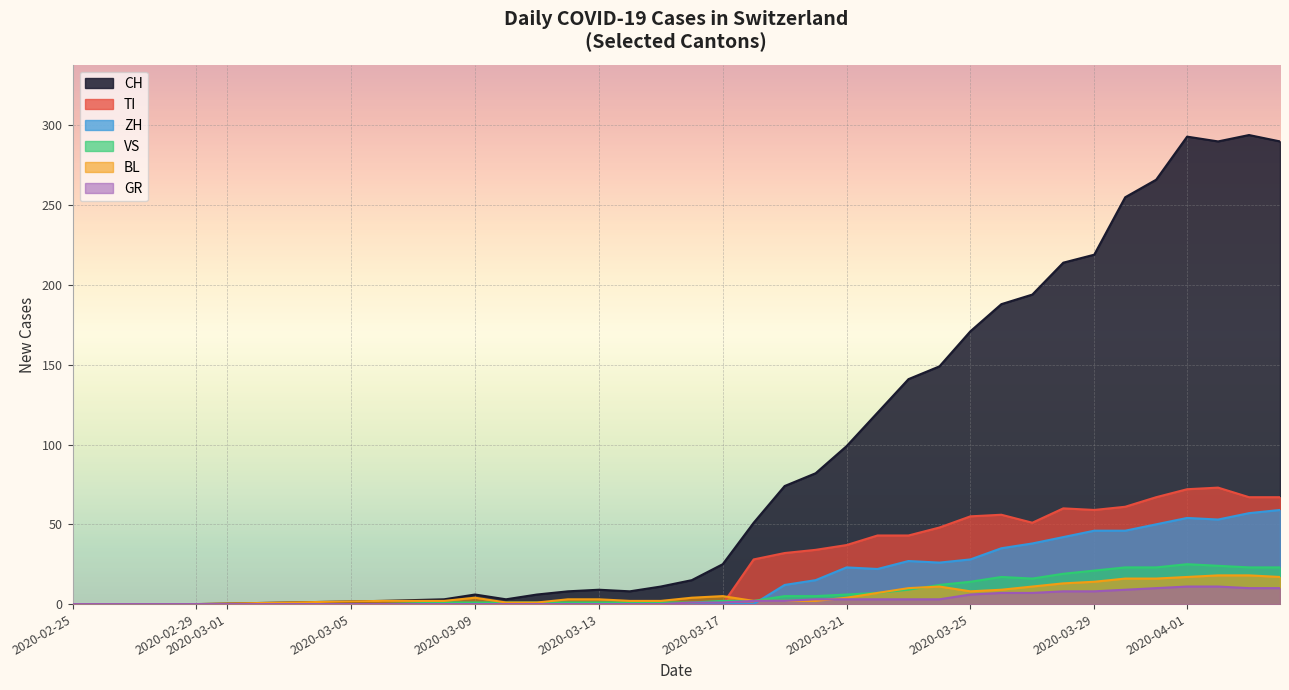

How many times do BL and ZH cross each other?

1